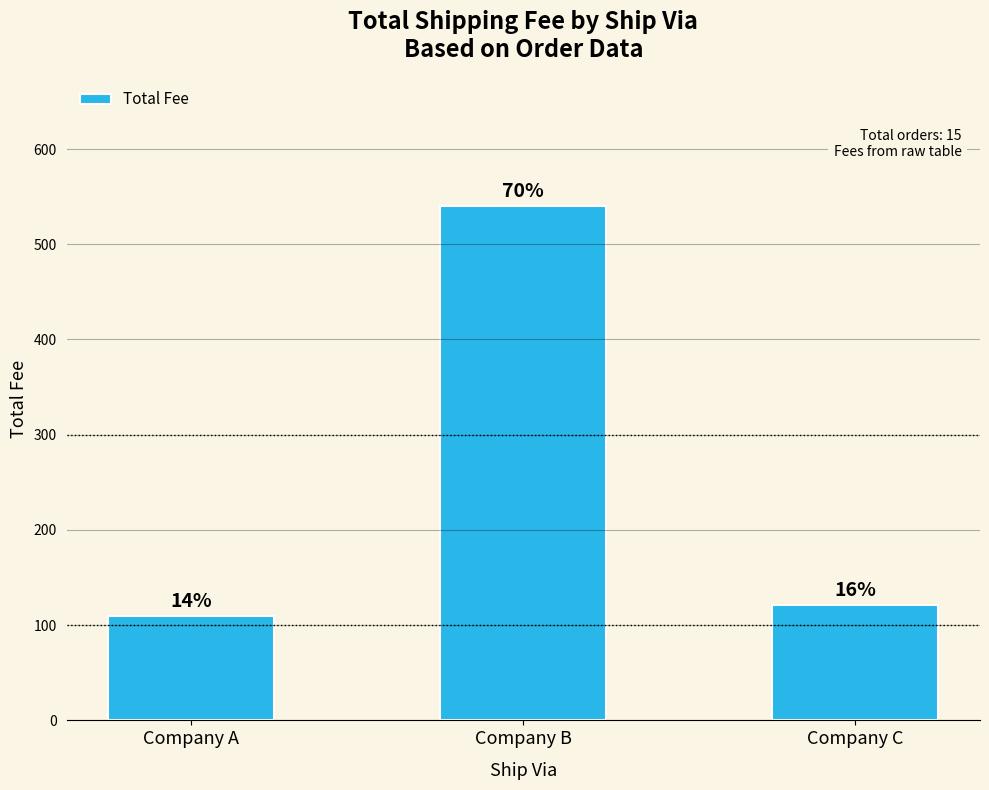

How many bars are there in total?

3